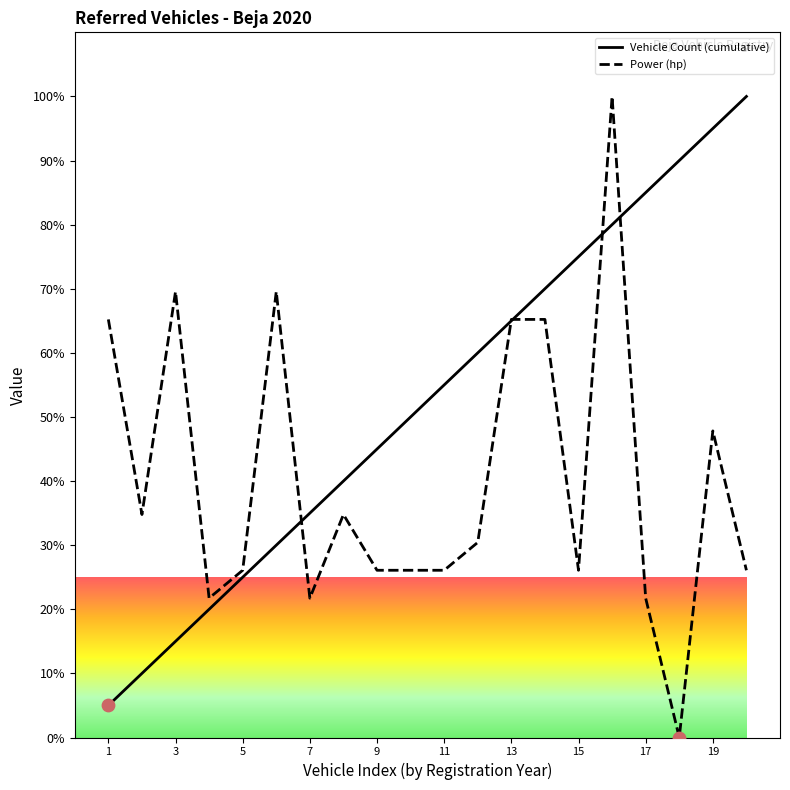

Which series has the largest Y range (max minus min)?

Power (hp)